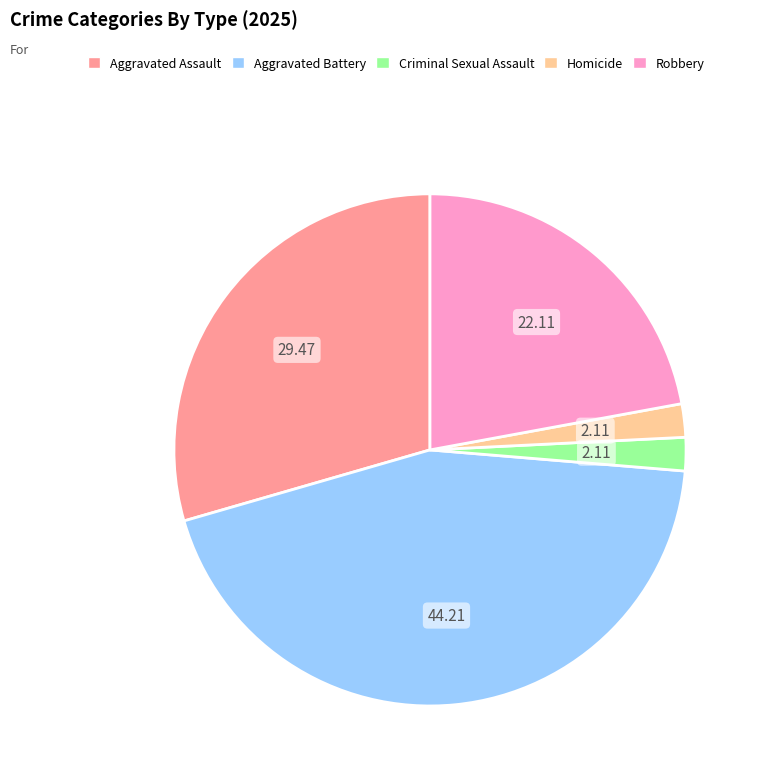

Do Criminal Sexual Assault and Aggravated Battery together represent more than half of the pie?

No